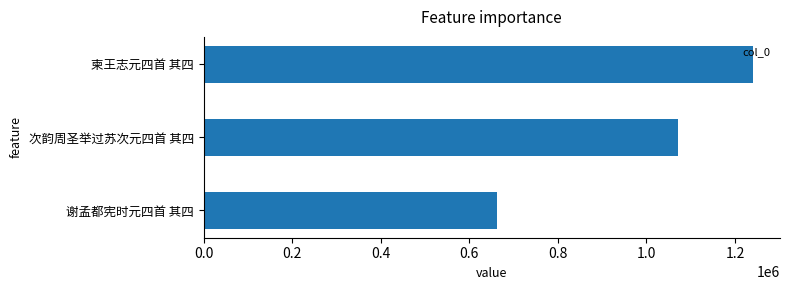

Approximately how many times larger is the value at 谢孟都宪时元四首 其四 compared to 次韵周圣举过苏次元四首 其四?

0.6